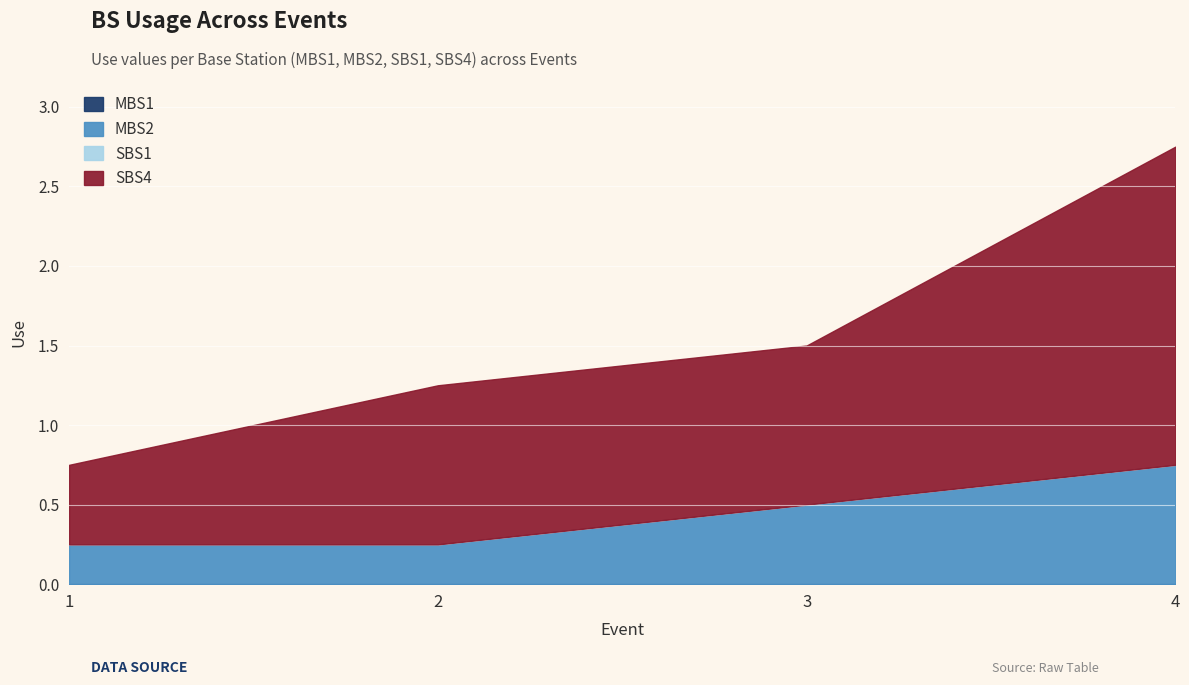

List the series in order of their peak value, highest first.

SBS4, MBS2, MBS1, SBS1